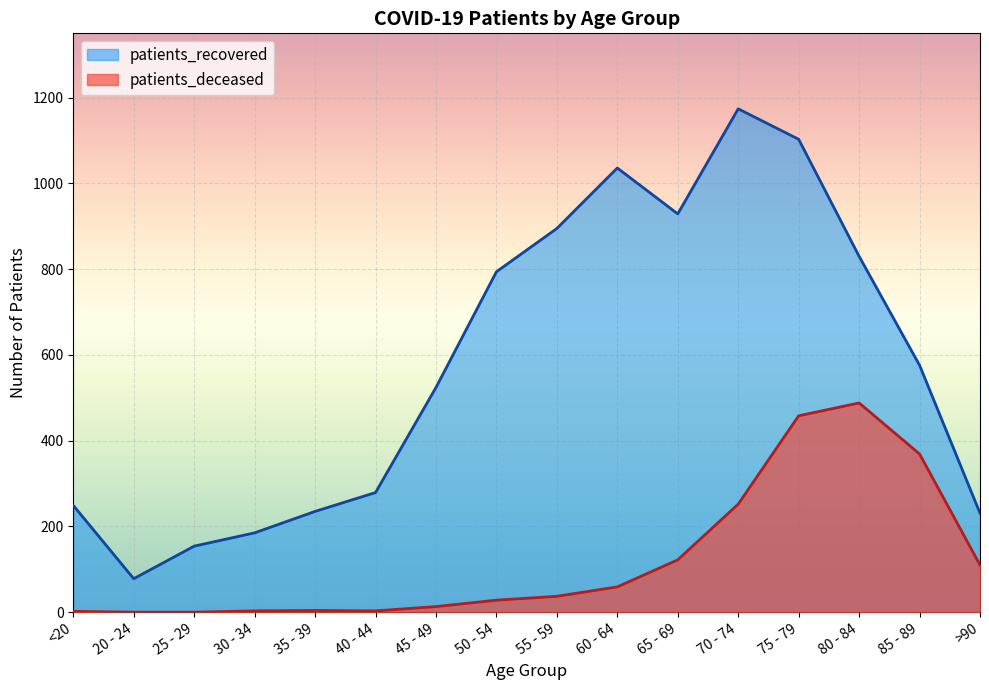

Reading left to right, extract all data points from this chart.

patients_deceased: 2	0	0	3	4	3	13	28	37	59	122	252	458	488	369	110
patients_recovered: 249	78	154	185	235	279	524	794	895	1036	929	1174	1103	830	576	231